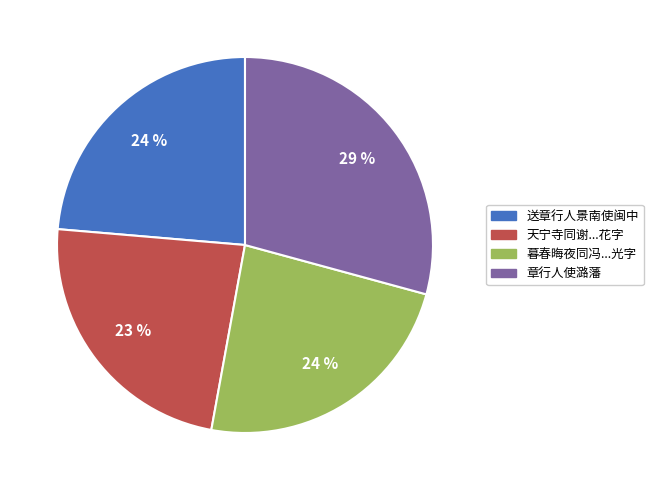

To the nearest percent, what is the average slice percentage?

25%